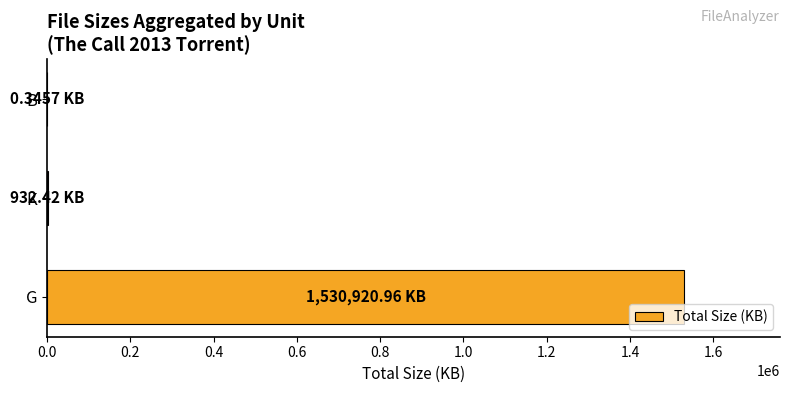

What is the maximum value shown in the chart?

1530921.0